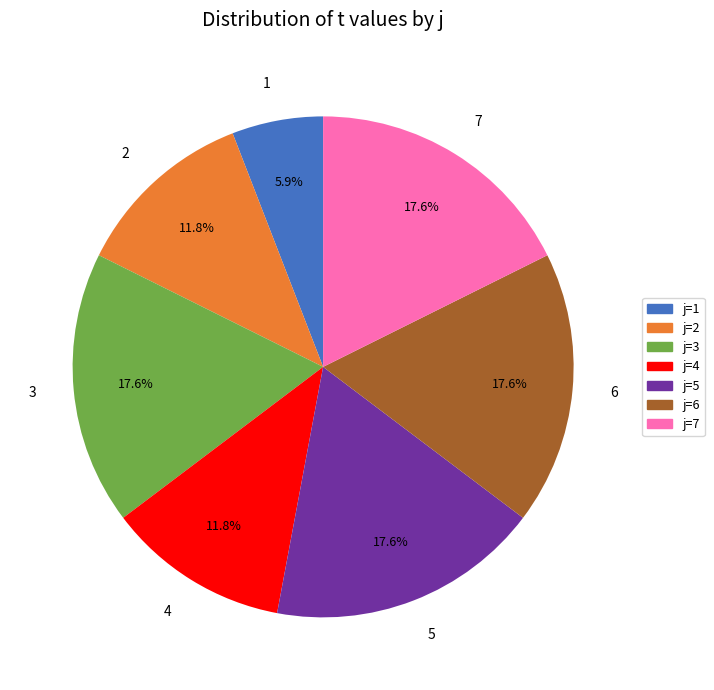

What portion of the pie excludes 1?

94.1%